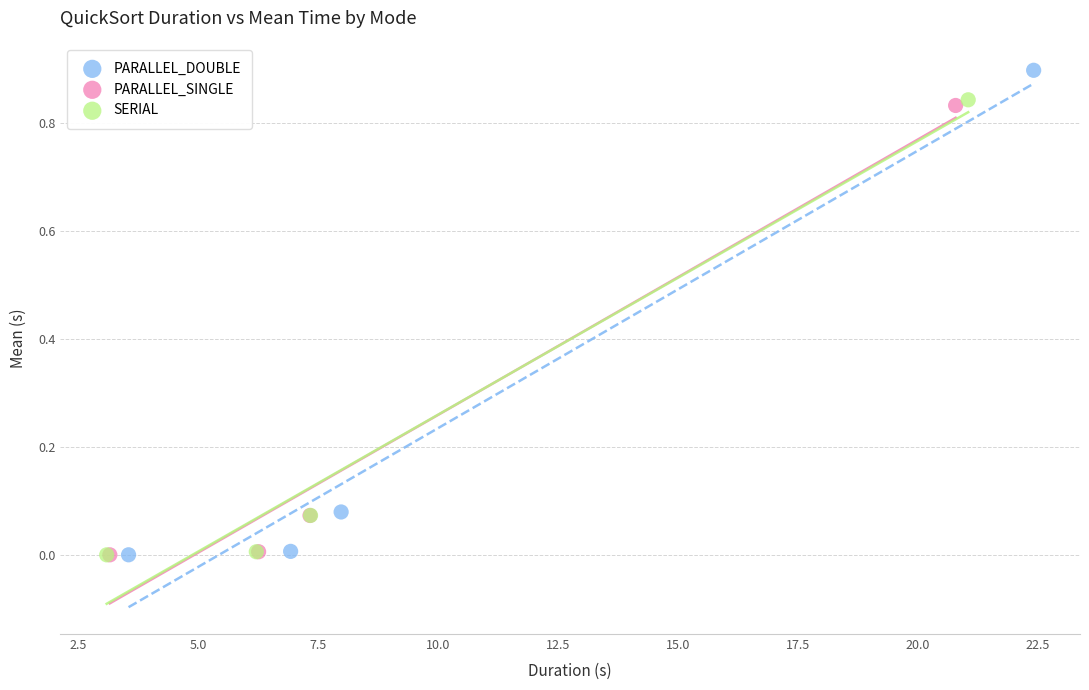

Which series has the largest Y range (max minus min)?

PARALLEL_DOUBLE